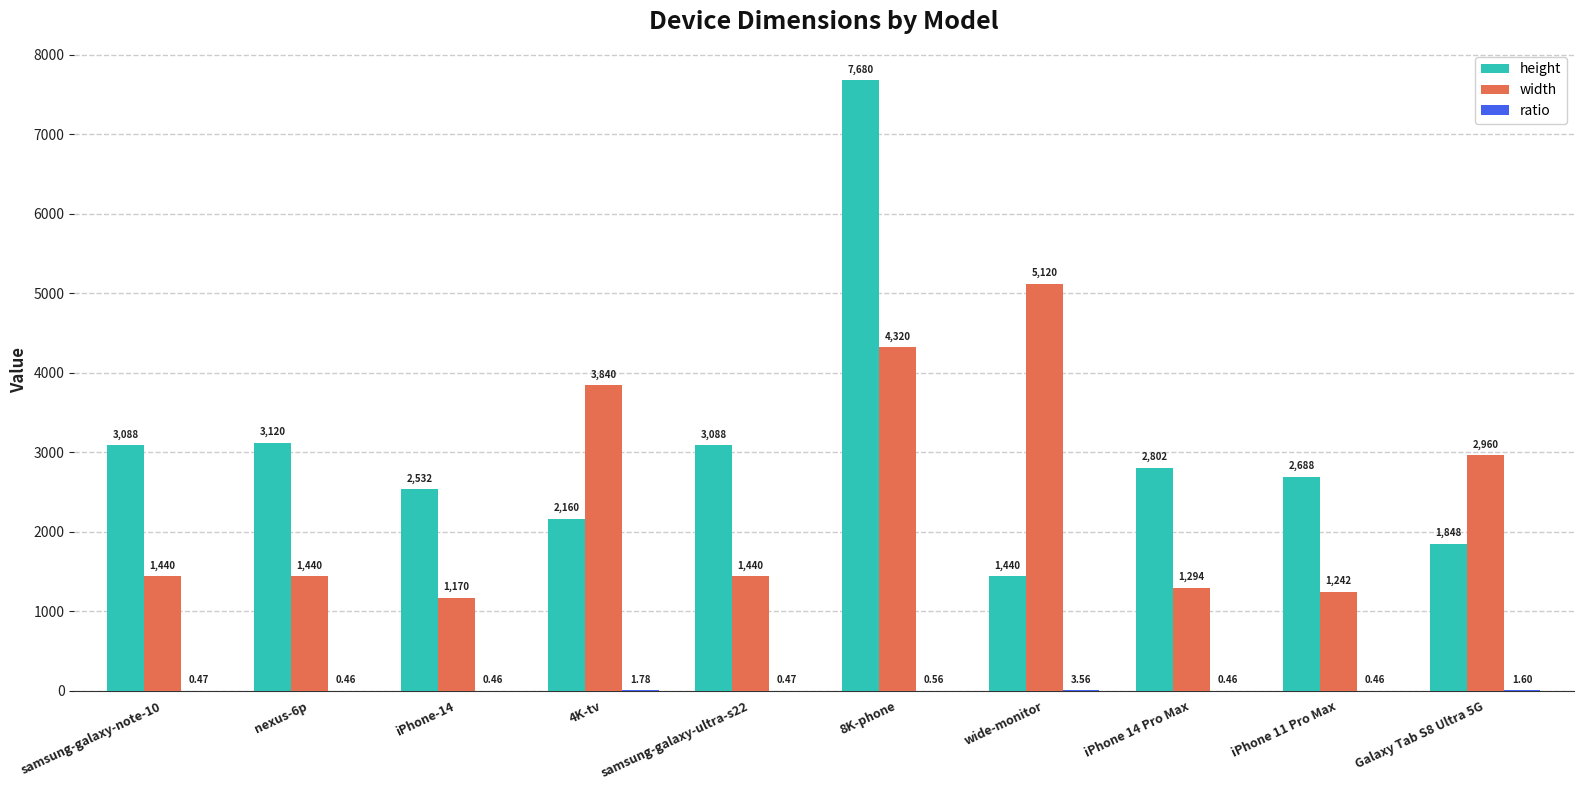

At which category is the sum across all series the highest?

8K-phone